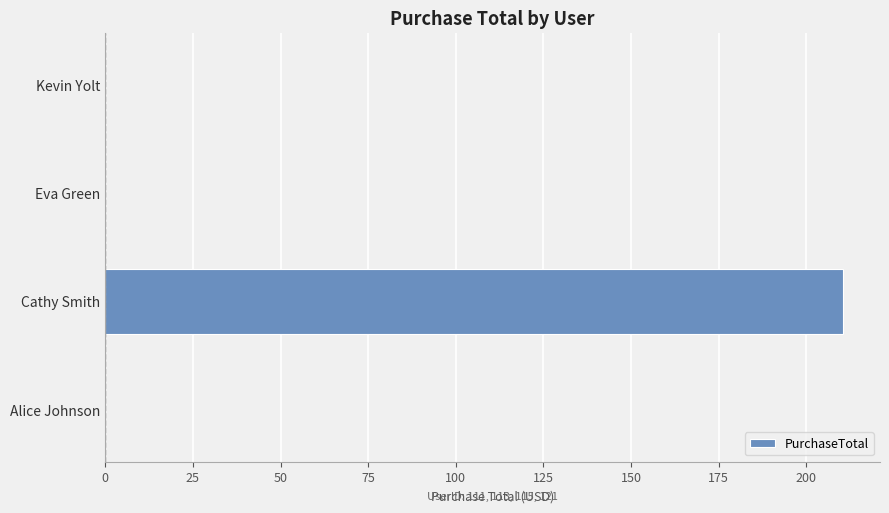

Is it true that the value at Kevin Yolt is -101.5?

False